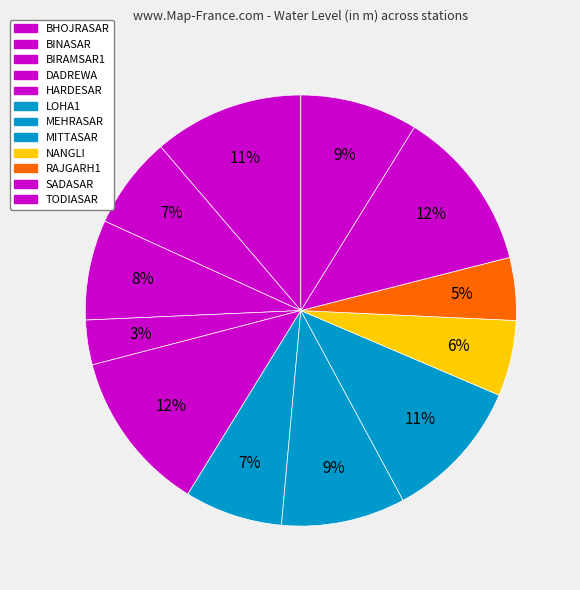

What is the change in value from HARDESAR to RAJGARH1?

-37.7